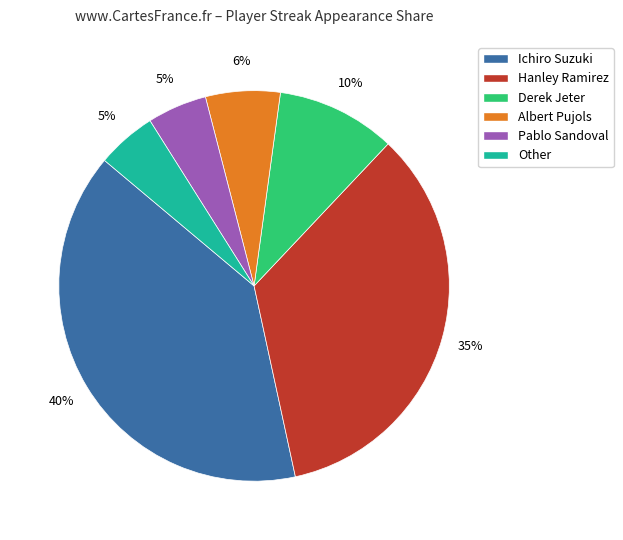

To the nearest percent, what percentage of the pie is Other?

5%